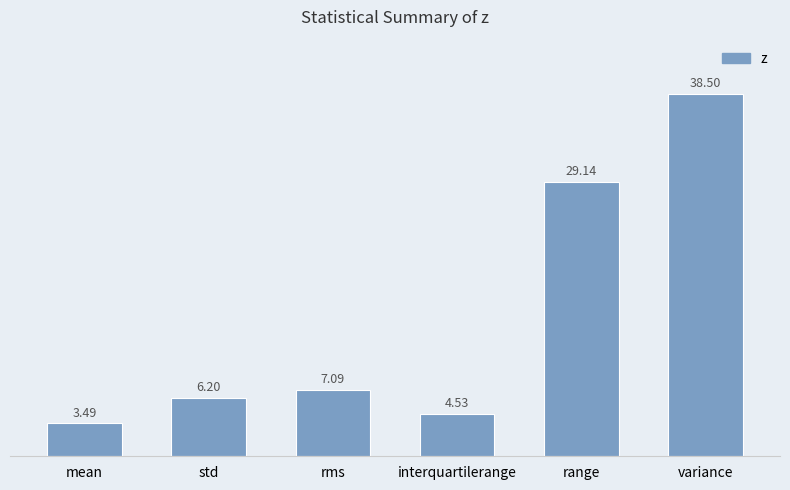

How many bars are there in total?

6